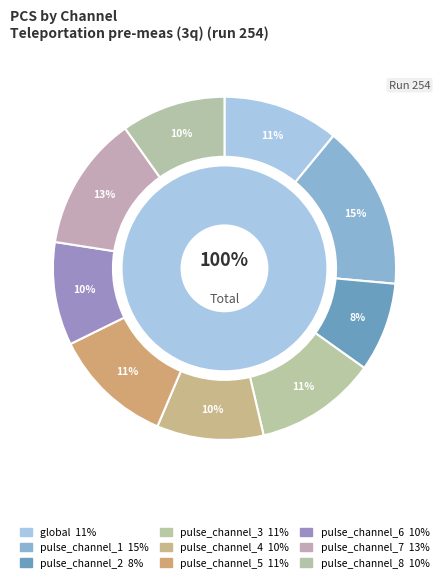

To the nearest percent, what portion does pulse_channel_6 represent?

10%